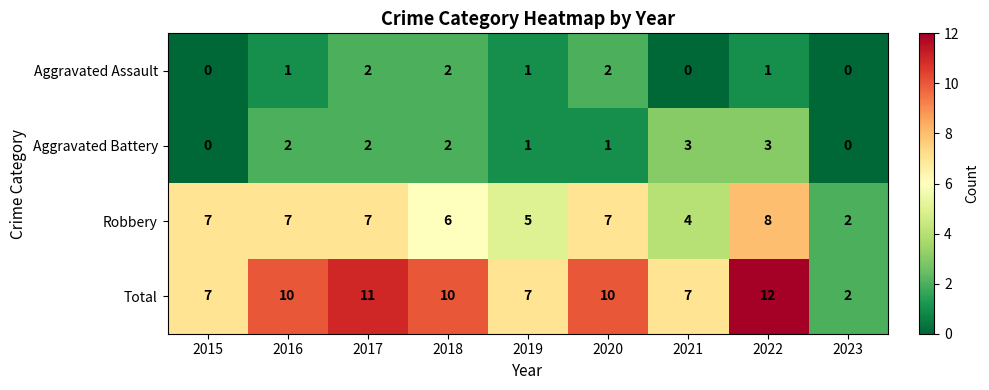

Is it true that Aggravated Battery equals 2 at 2016?

True